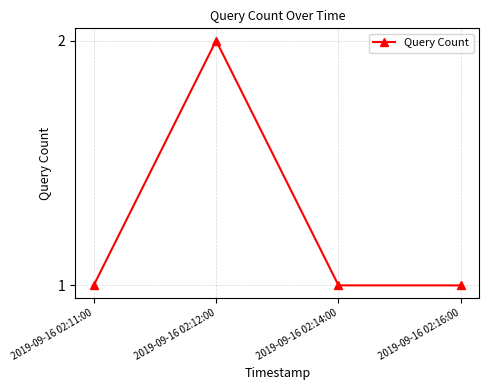

What is the difference between the maximum and minimum values?

1